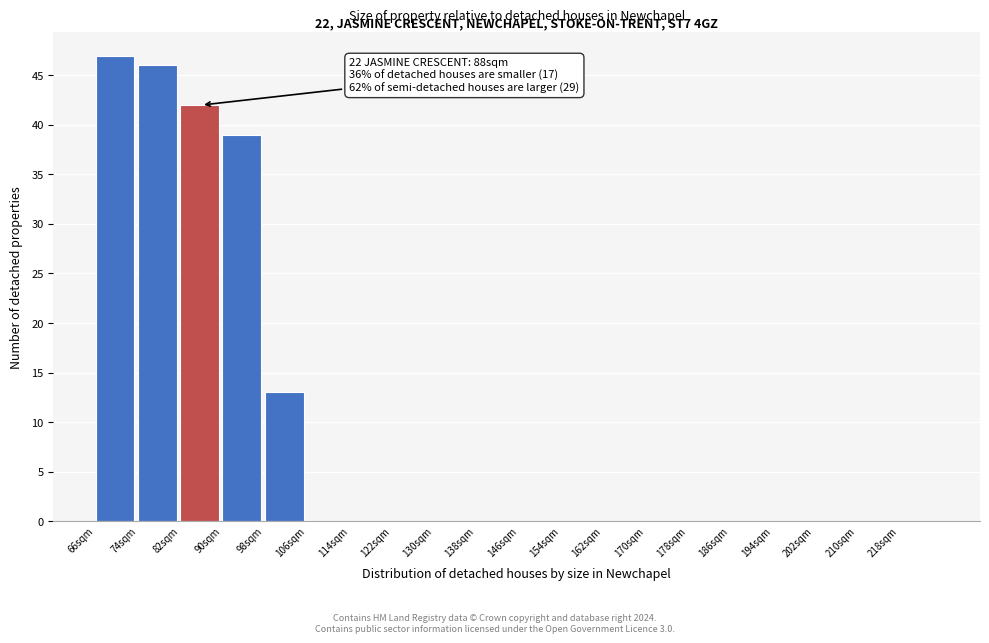

Which range on the x-axis has the tallest bar?

66 to 74